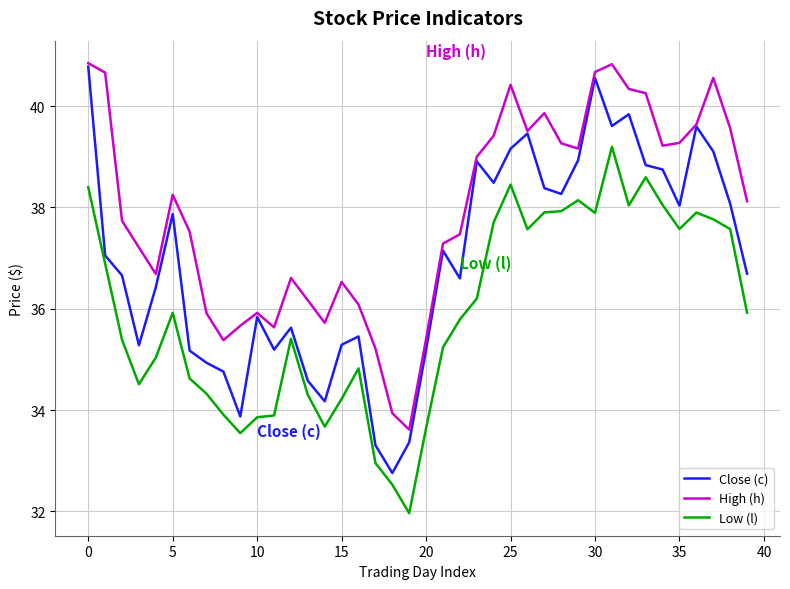

Rank the series by their average value, from lowest to highest.

Low (l), Close (c), High (h)